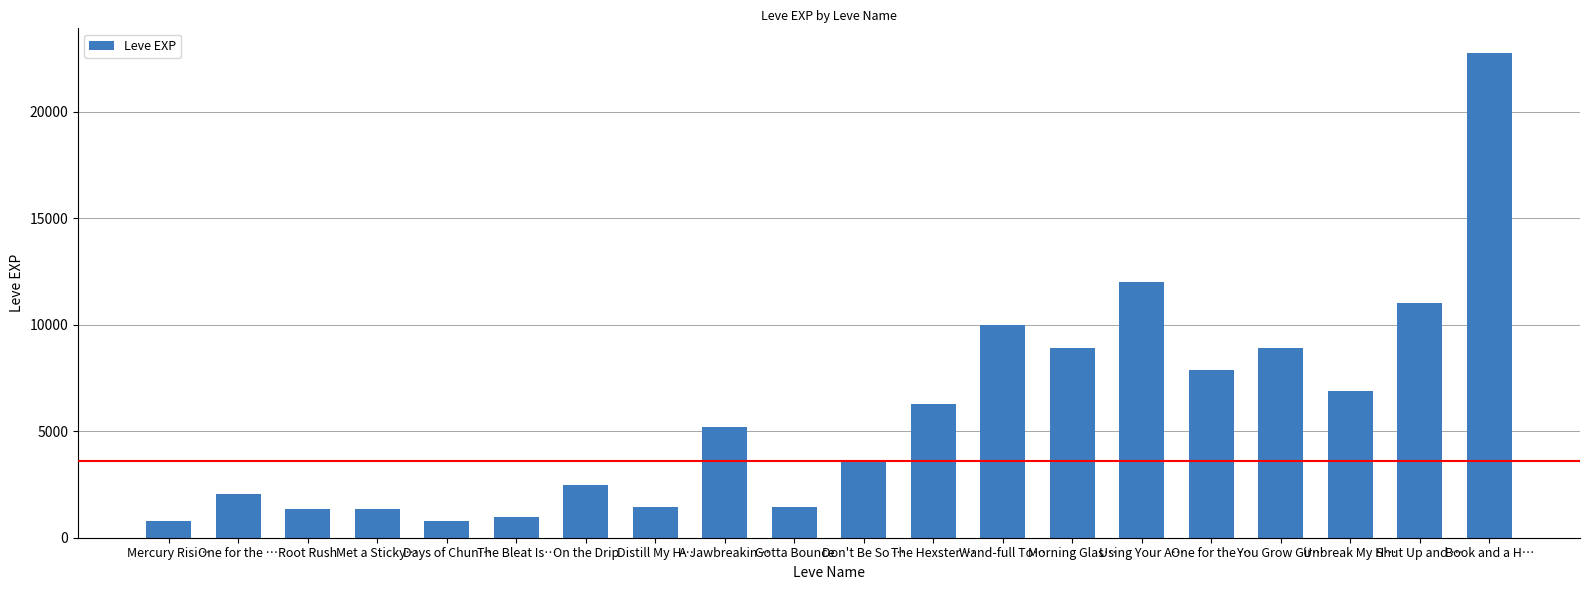

How many bars are there in total?

20